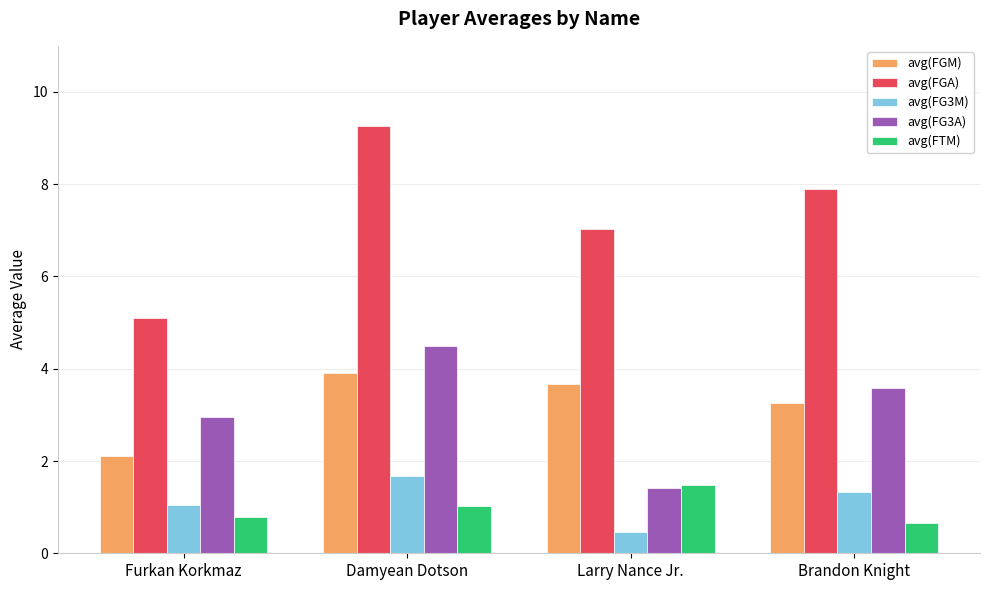

What is the difference between the avg(FGM) values at Furkan Korkmaz and Damyean Dotson?

1.8